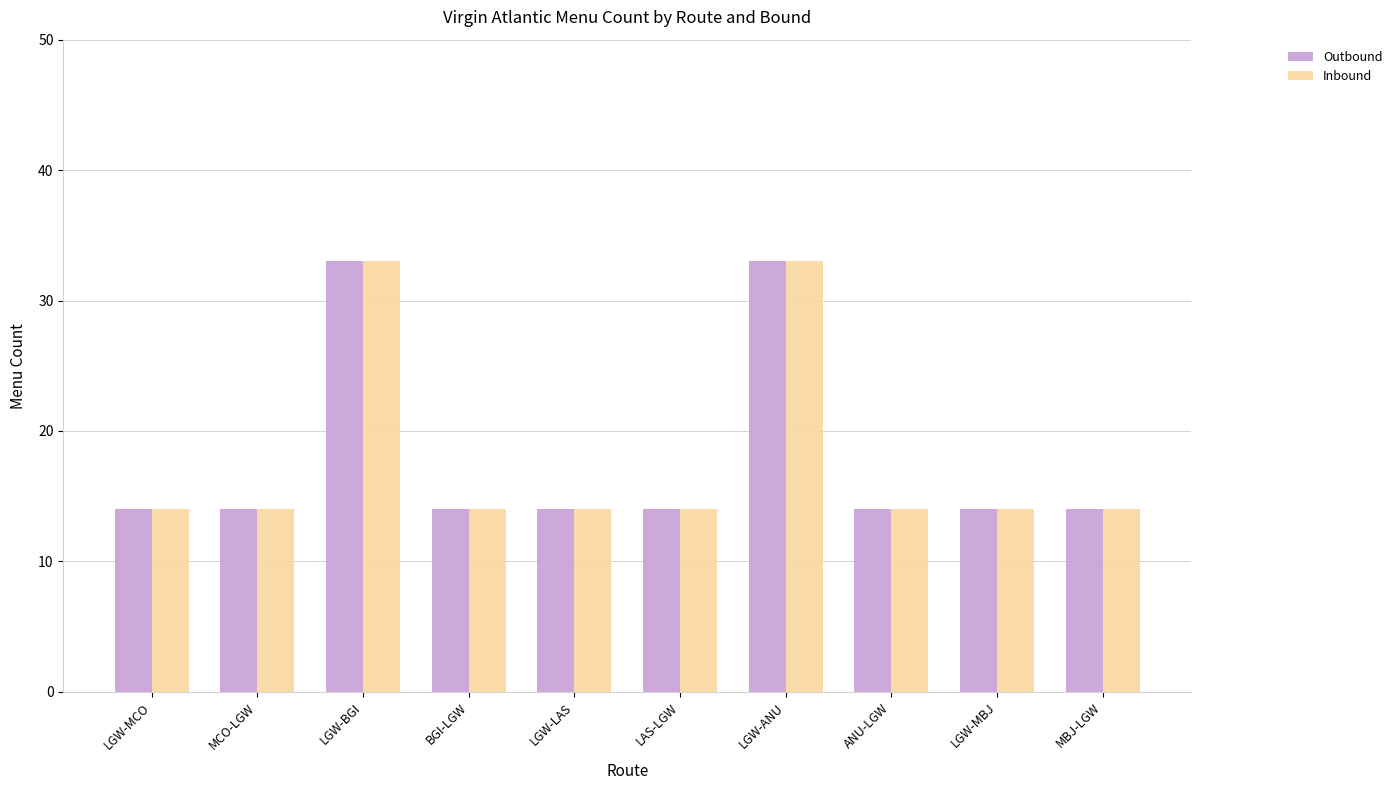

What is the difference between the Inbound values at LAS-LGW and LGW-BGI?

19